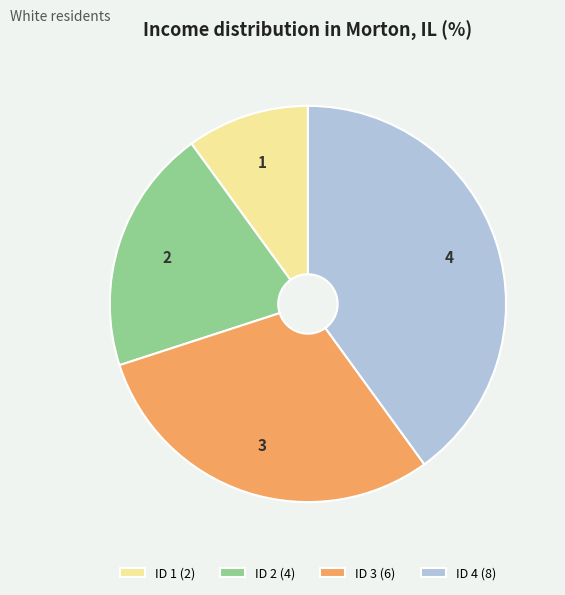

Count the number of slices in the pie.

4